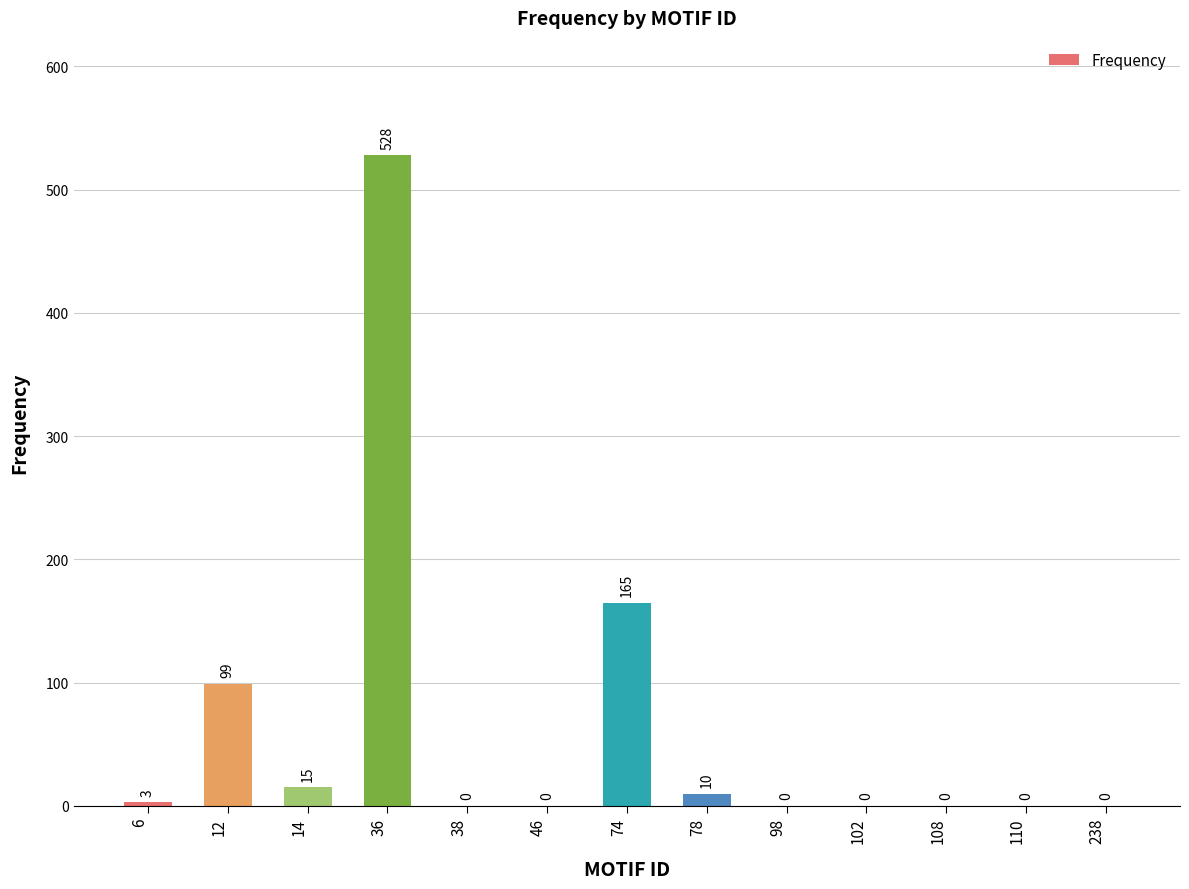

Which category has the highest value across all series?

36